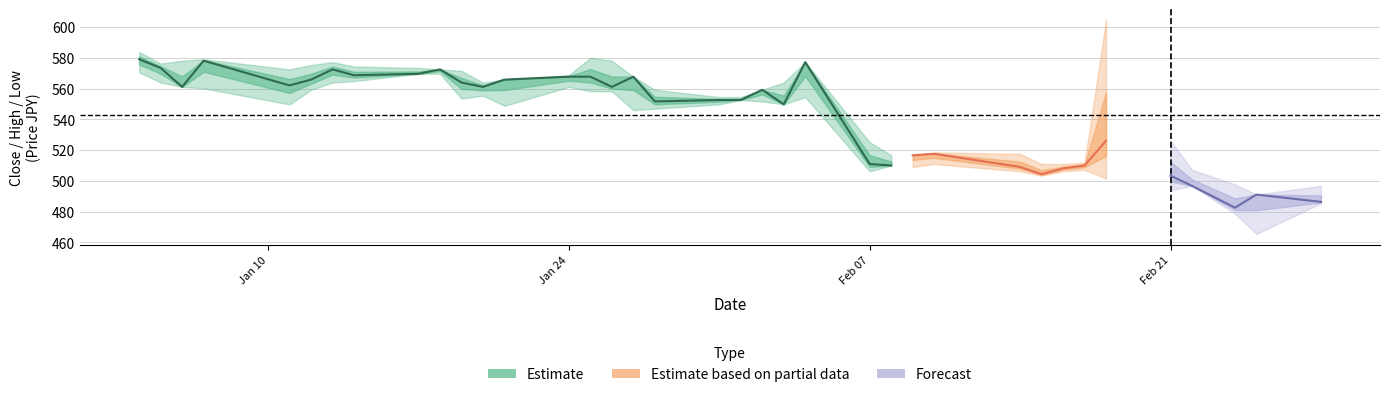

Does the chart have visible grid lines?

Yes